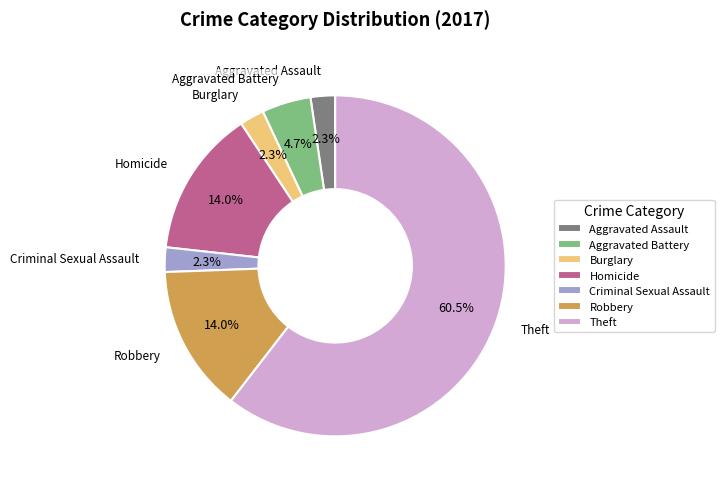

Between Criminal Sexual Assault and Theft, which is larger?

Theft